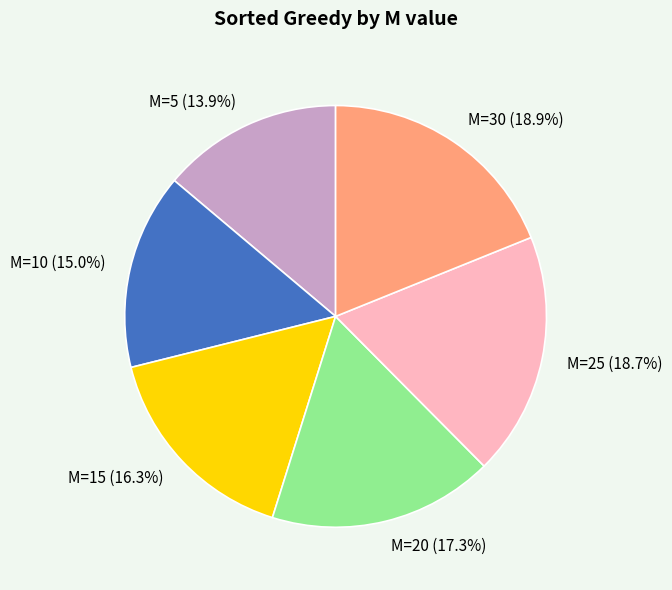

Does M=15 represent more than half of the total?

No